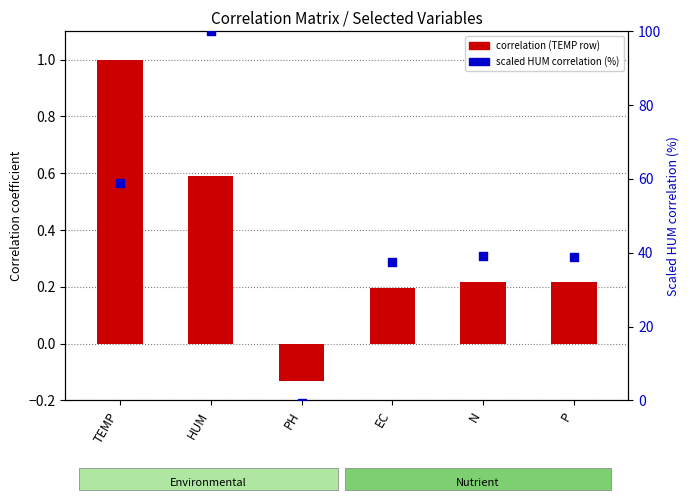

What is the total value across all series at TEMP?

59.9